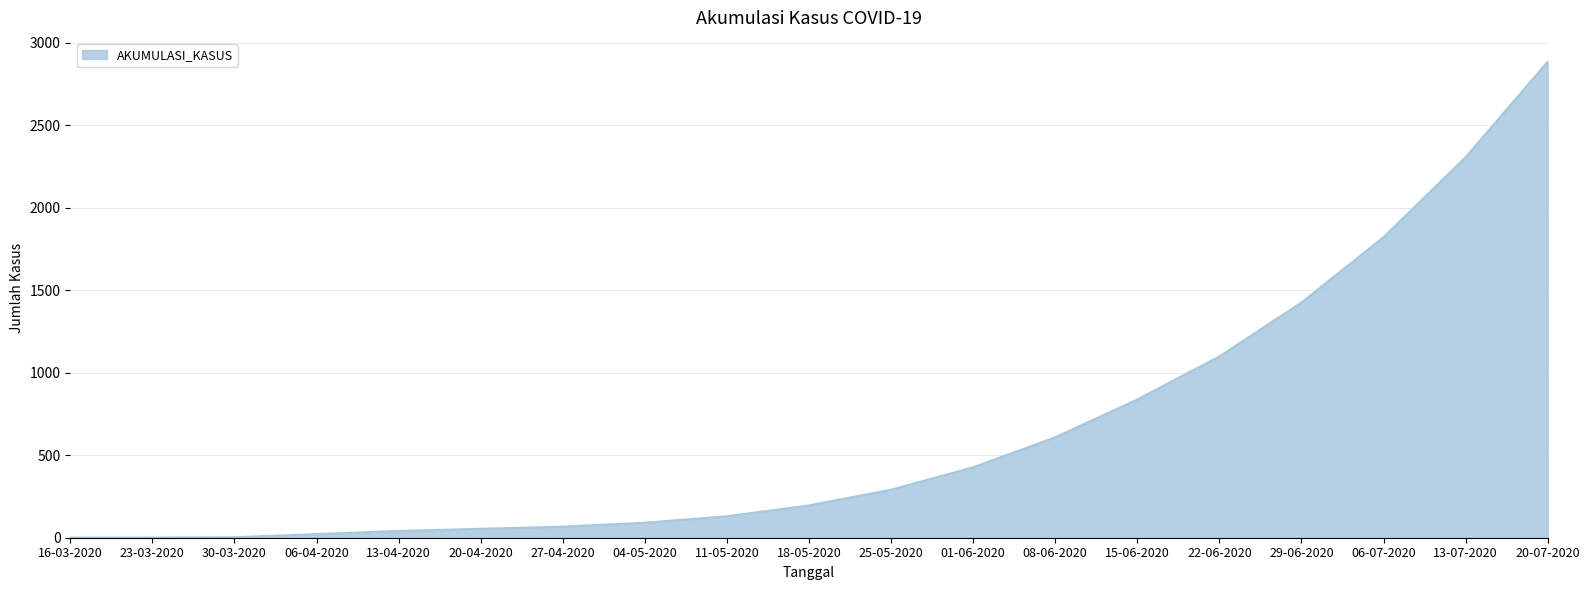

What is the difference between the maximum and minimum values?

2885